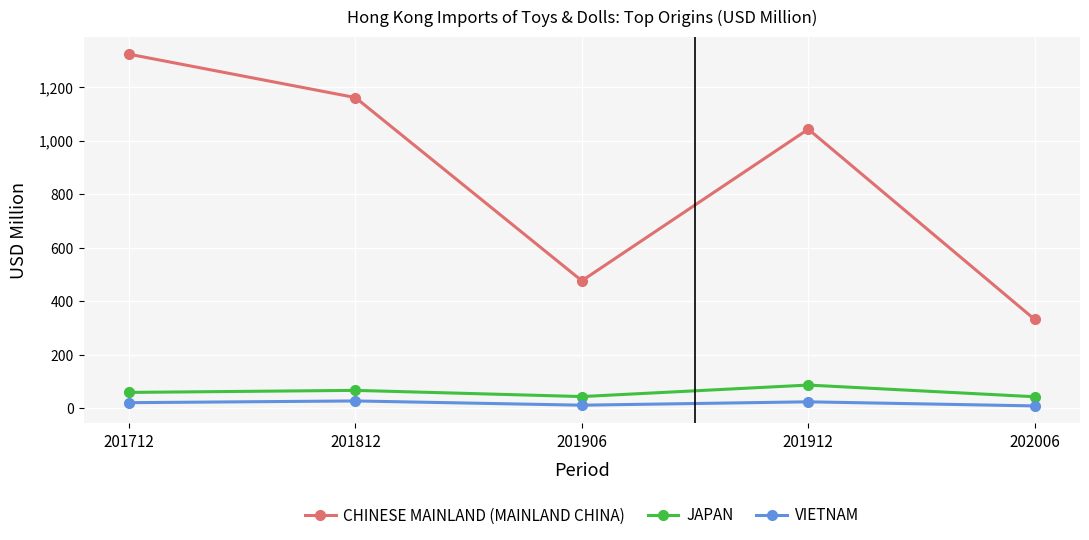

Is the value of CHINESE MAINLAND (MAINLAND CHINA) at 201912 greater than the value of JAPAN at 201912?

Yes